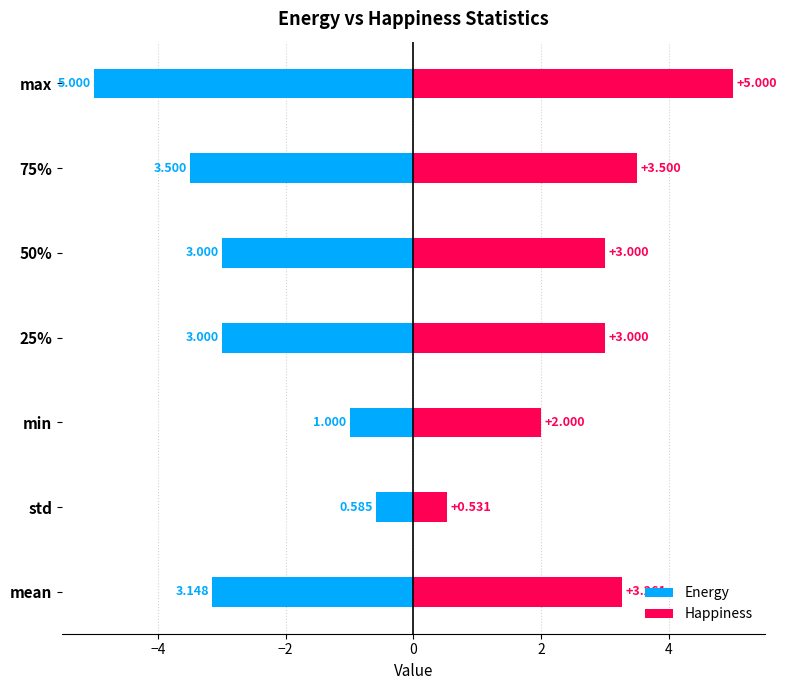

Does the chart contain any negative values?

Yes